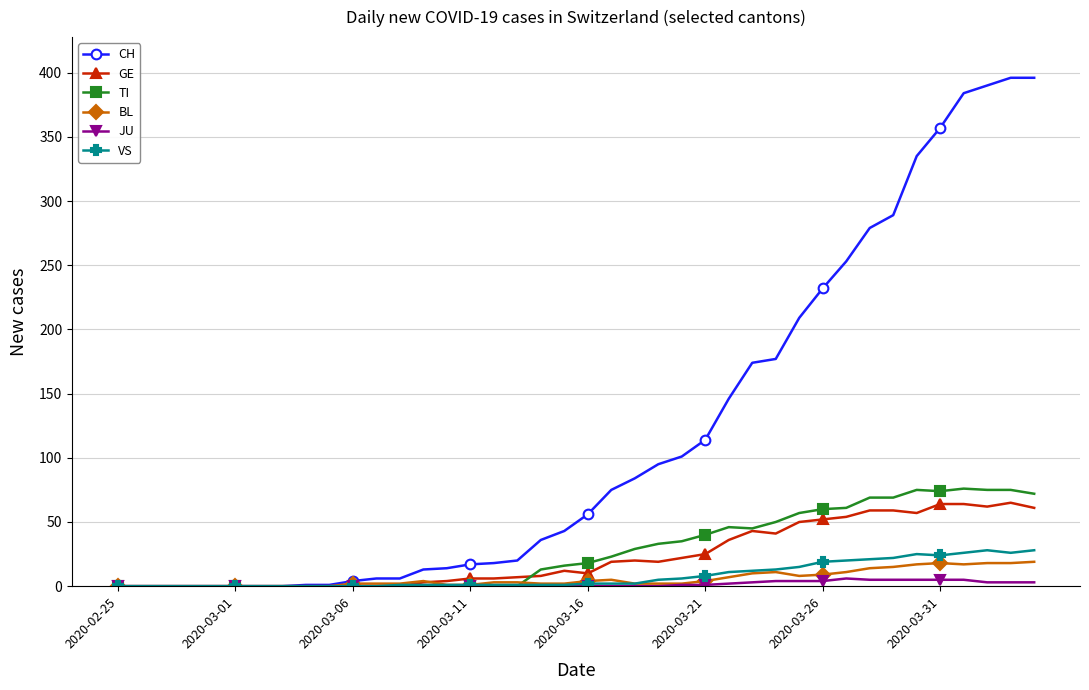

What is the maximum value for GE?

65